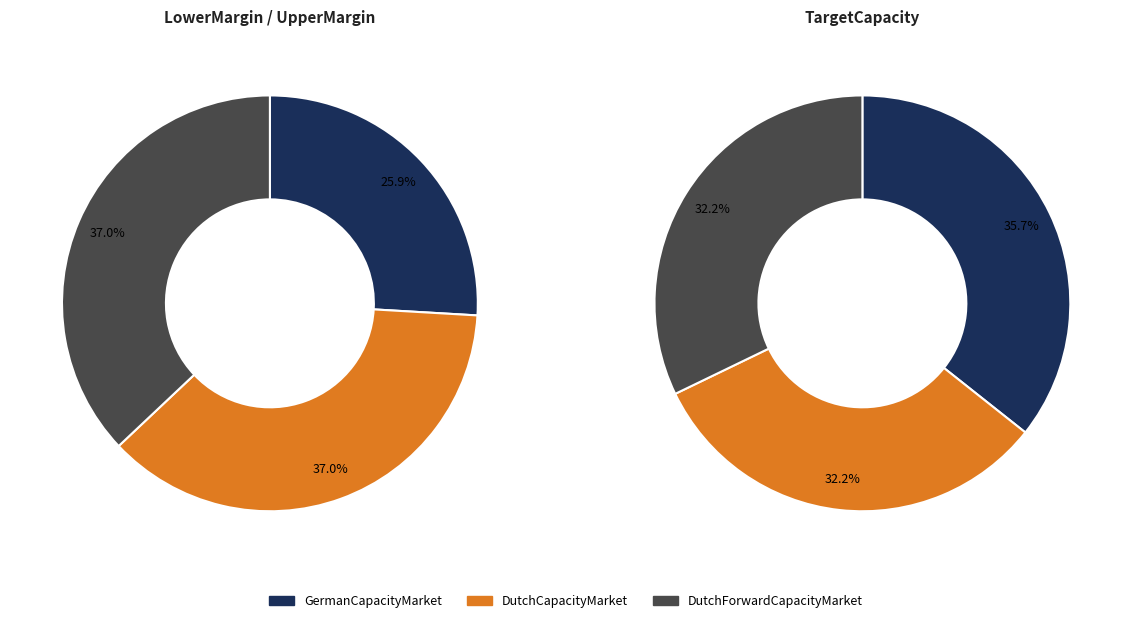

What percentage is the DutchCapacityMarket slice, to the nearest percent?

37%